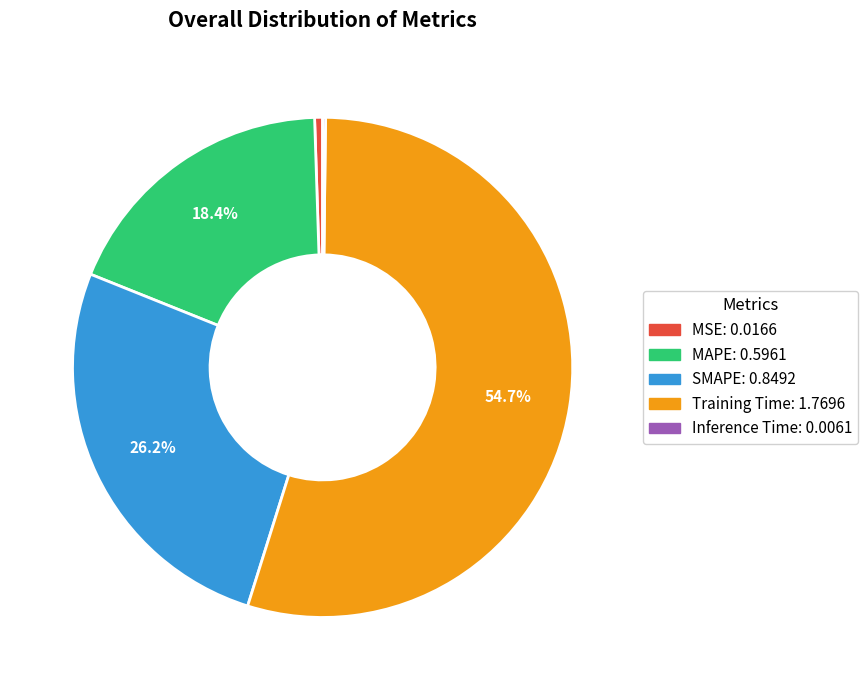

Does Training Time account for over 50% of the chart?

Yes